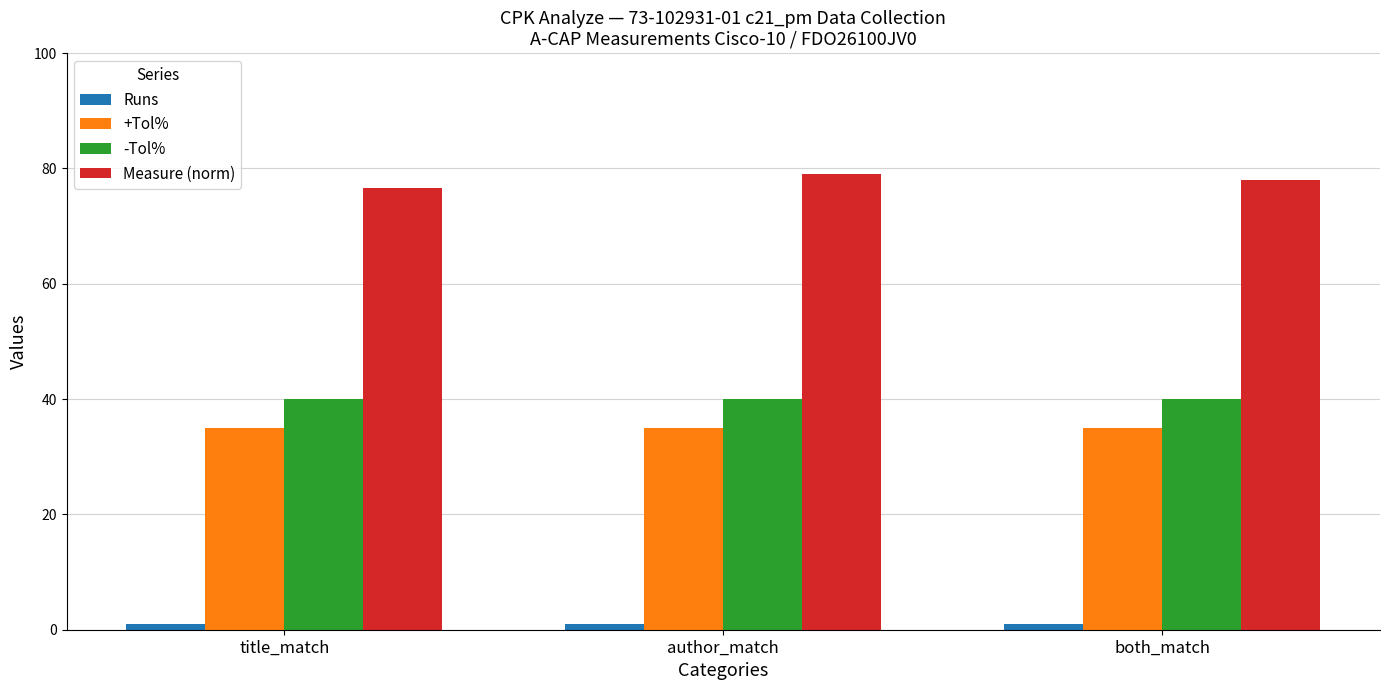

What is the total value across all series at author_match?

155.0